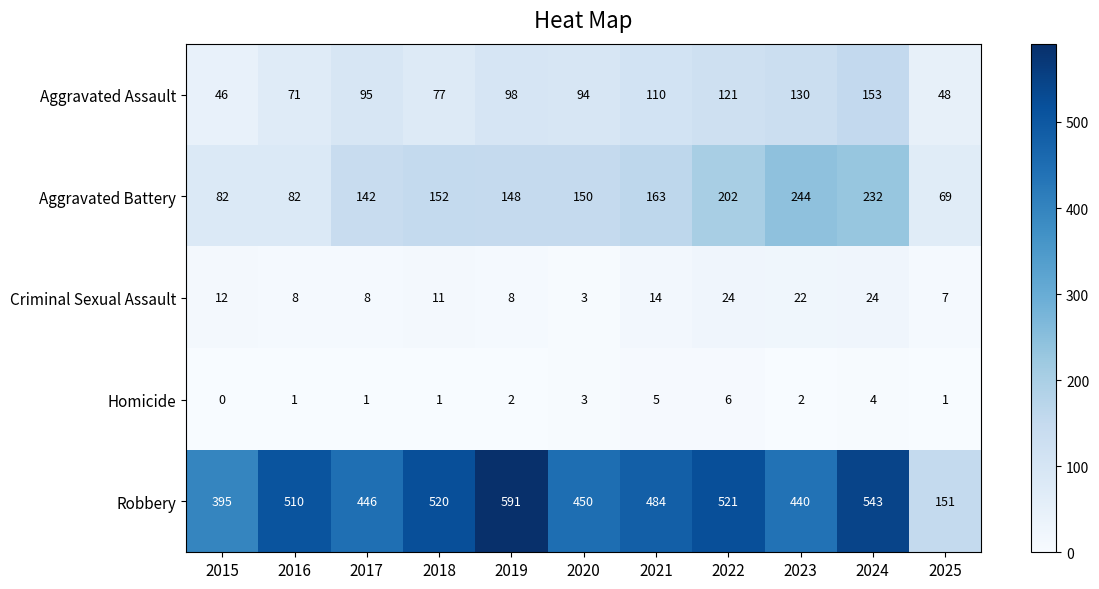

Where is Aggravated Assault nearest to the value 99?

2019